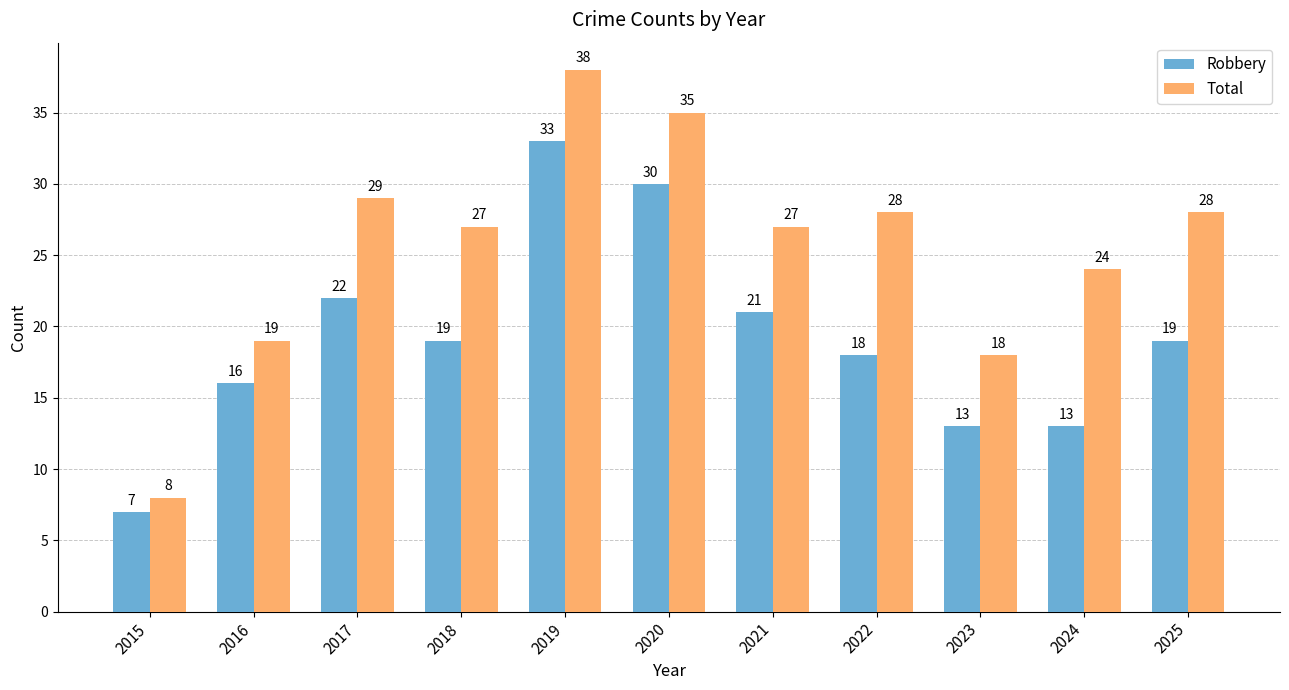

At how many categories does at least one series exceed 32?

2